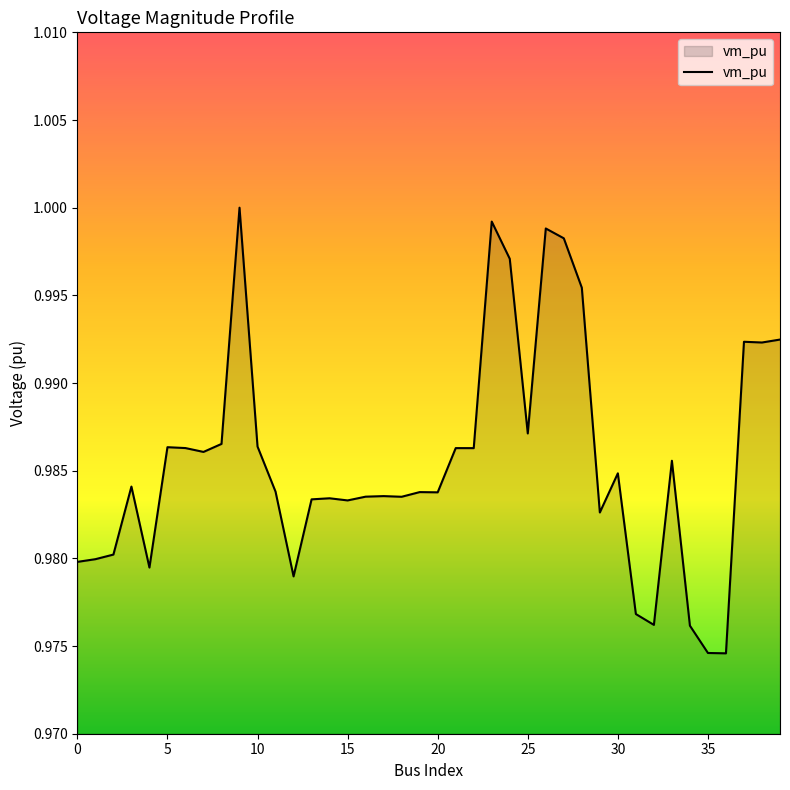

Rank the categories by value from highest to lowest.

9, 23, 26, 27, 24, 28, 39, 37, 38, 25, 8, 10, 5, 6, 21, 22, 7, 33, 30, 3, 11, 19, 20, 17, 16, 18, 14, 13, 15, 29, 2, 1, 0, 4, 12, 31, 32, 34, 35, 36